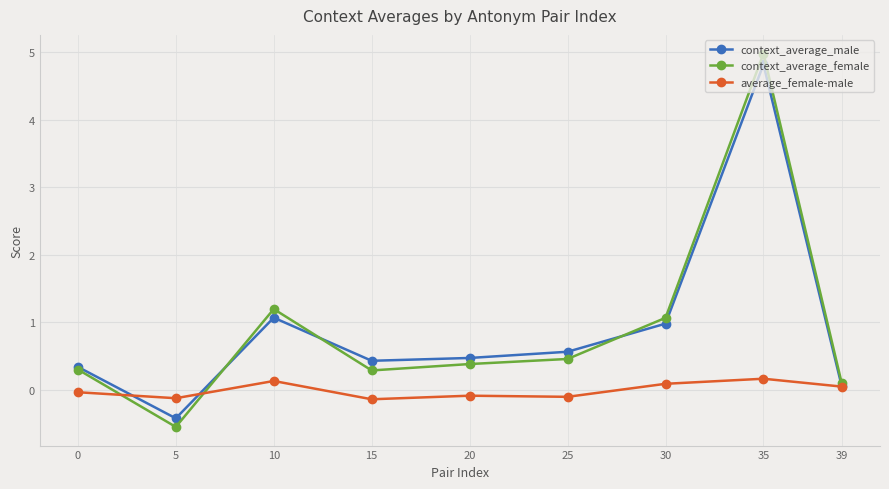

Which label corresponds to the largest value in the chart?

35